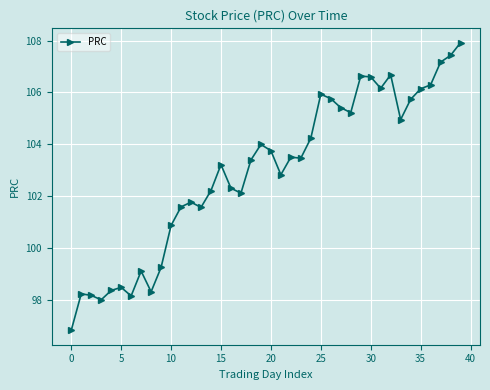

What is the maximum value shown in the chart?

107.9